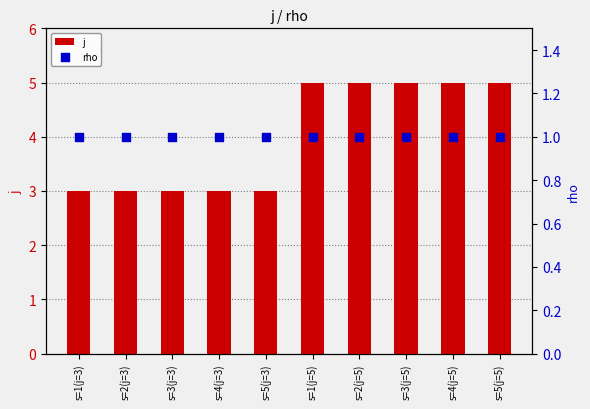

Is the value of j at s=3(j=5) greater than the value of rho at s=5(j=5)?

Yes